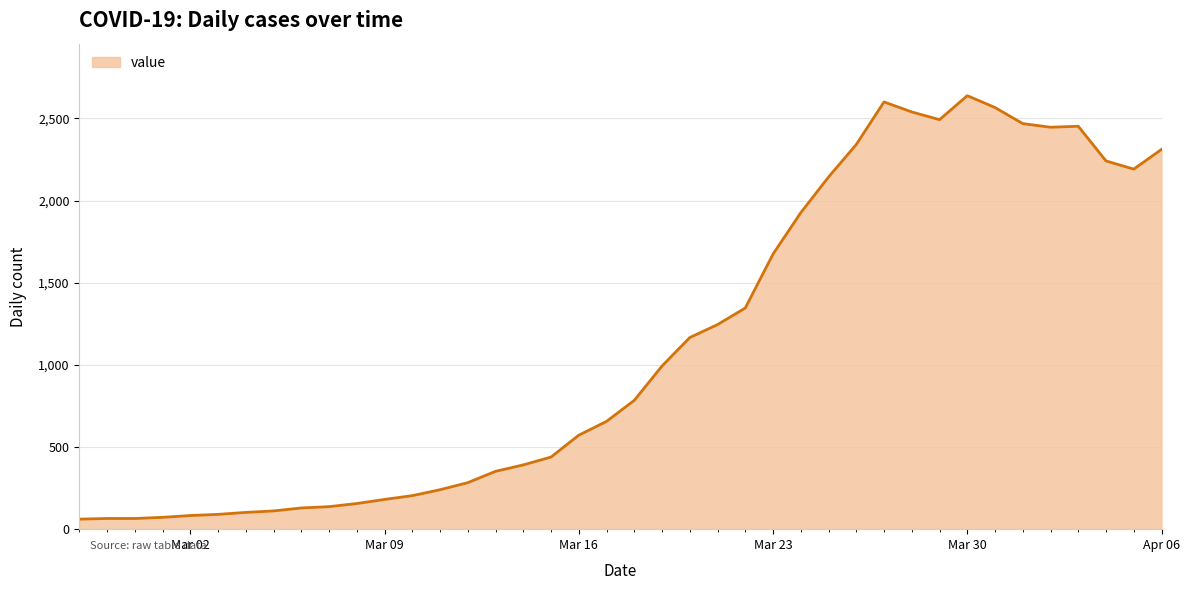

What is the greatest value displayed?

2638